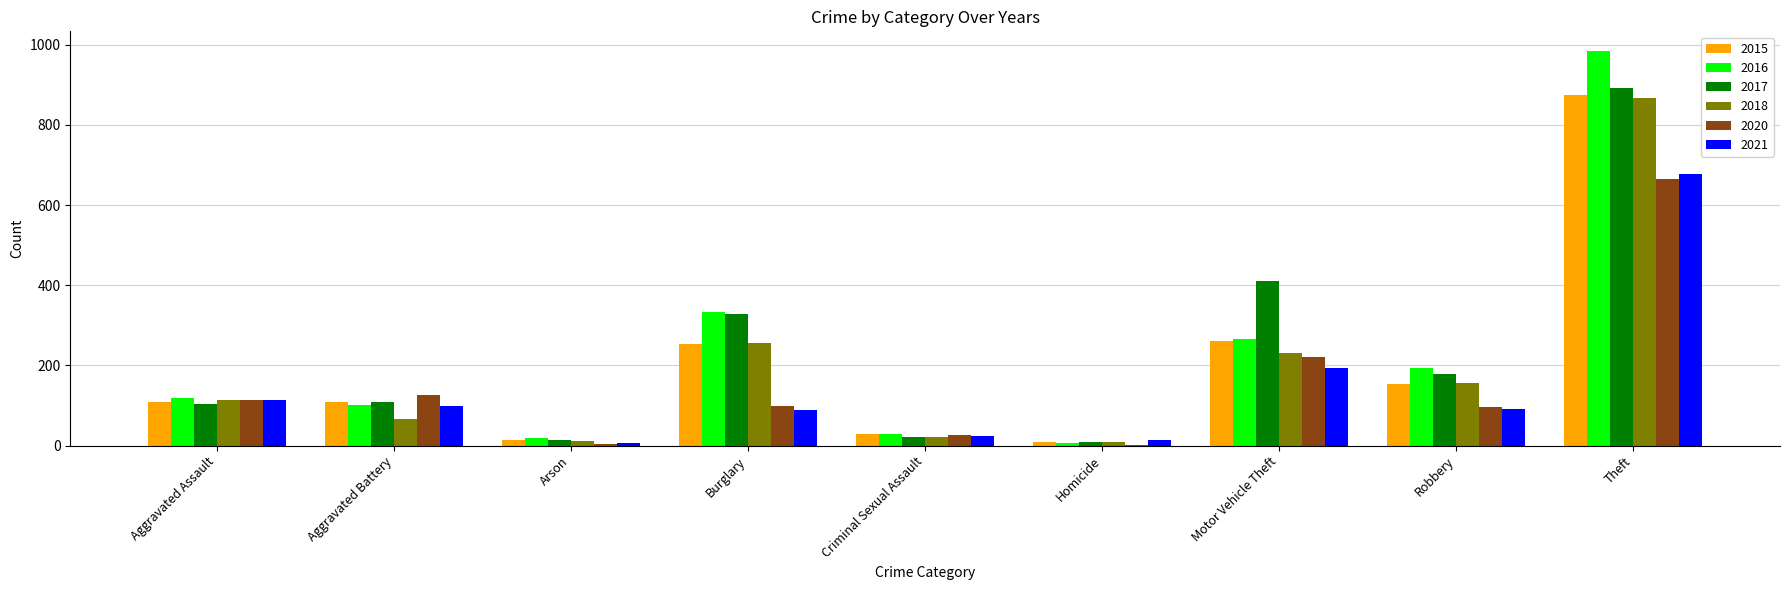

What is the highest value of the 2017 series?

892